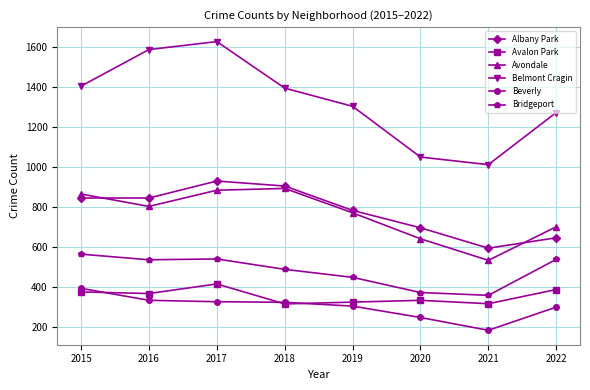

Which series has the widest spread of values?

Belmont Cragin